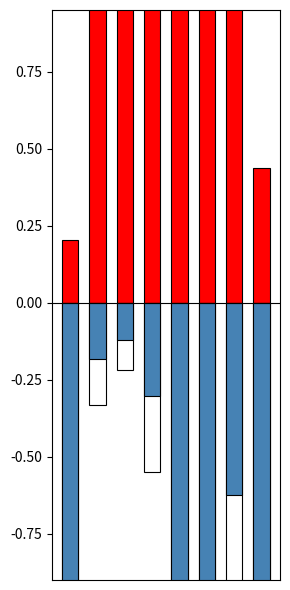

Between 0 and 1, which series saw the biggest shift?

Positive deviation